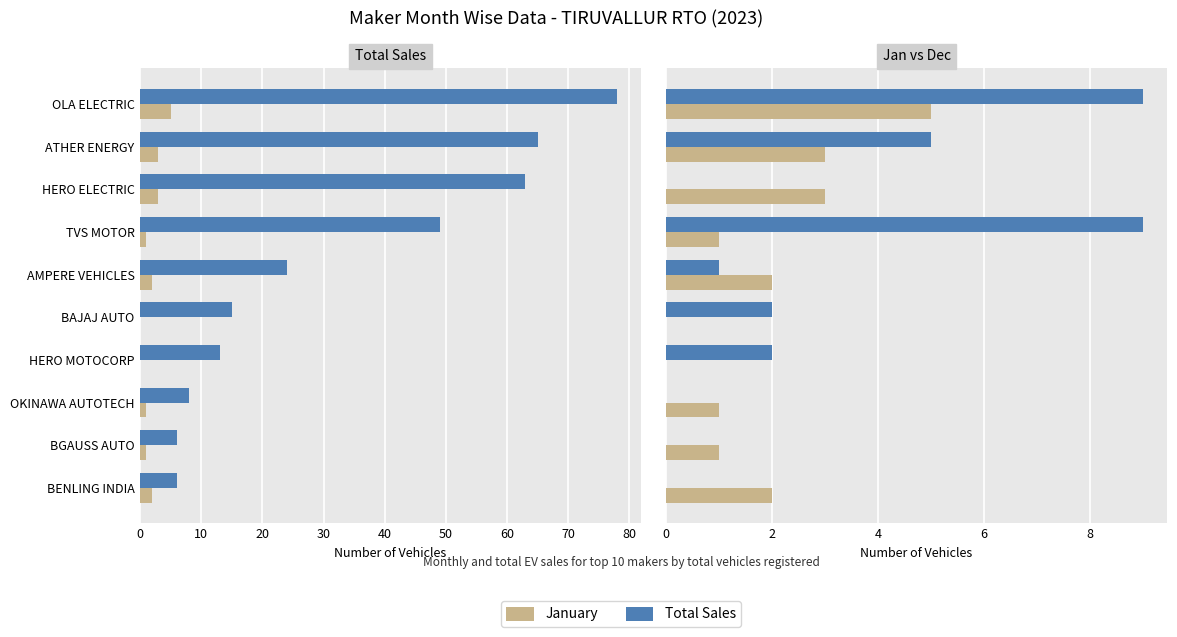

Which series has the largest total across all categories?

Total Sales